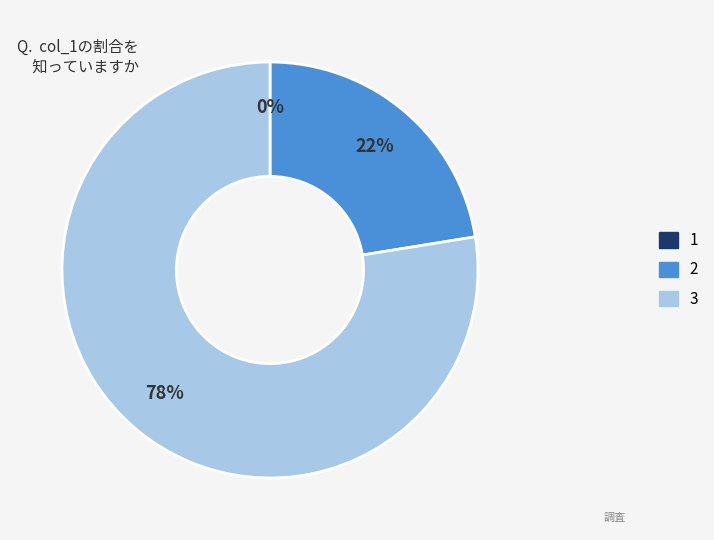

What percentage is the 2 slice, to the nearest percent?

22%